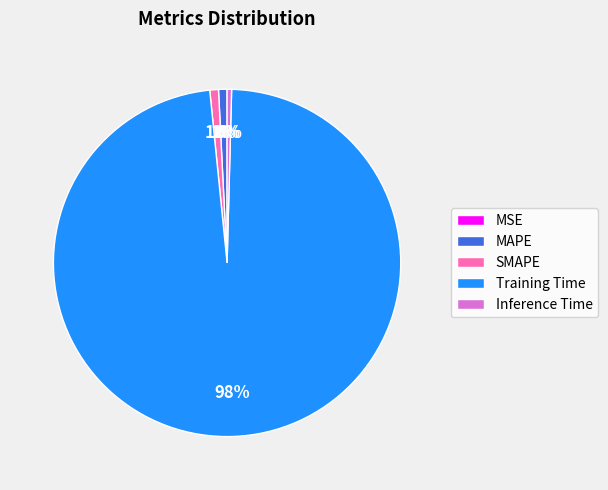

Is there a majority slice in this chart?

Yes